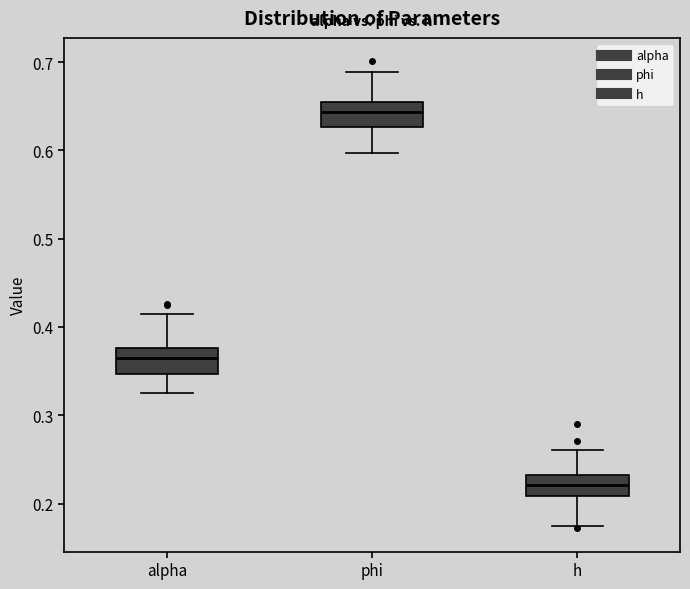

Reading left to right, read every box against the y-axis: the position of its median line, the range the box covers, and the ends of its whiskers. The values are not printed on the chart, so give them approximately, as read against the axis.

alpha: median 0.36, box 0.35 to 0.38, whiskers 0.33 to 0.41
phi: median 0.64, box 0.63 to 0.65, whiskers 0.60 to 0.69
h: median 0.22, box 0.21 to 0.23, whiskers 0.17 to 0.26